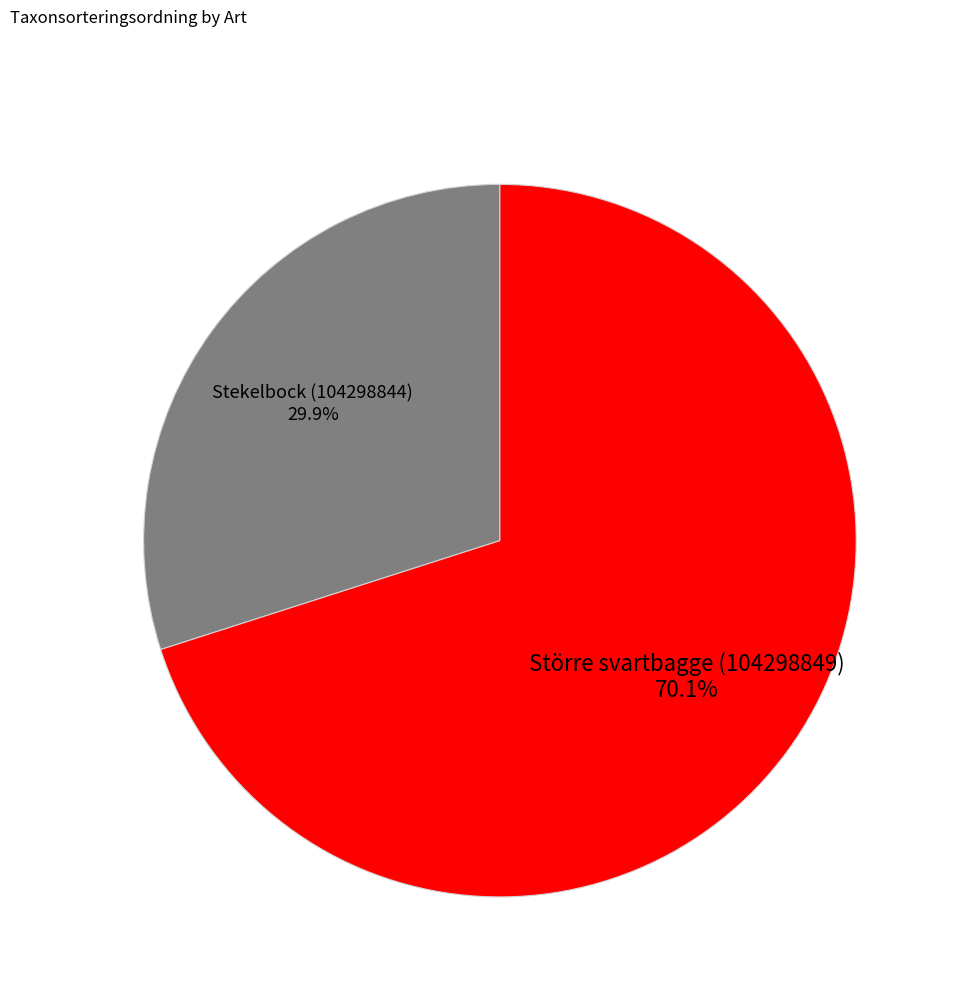

How many slices are in this pie chart?

2